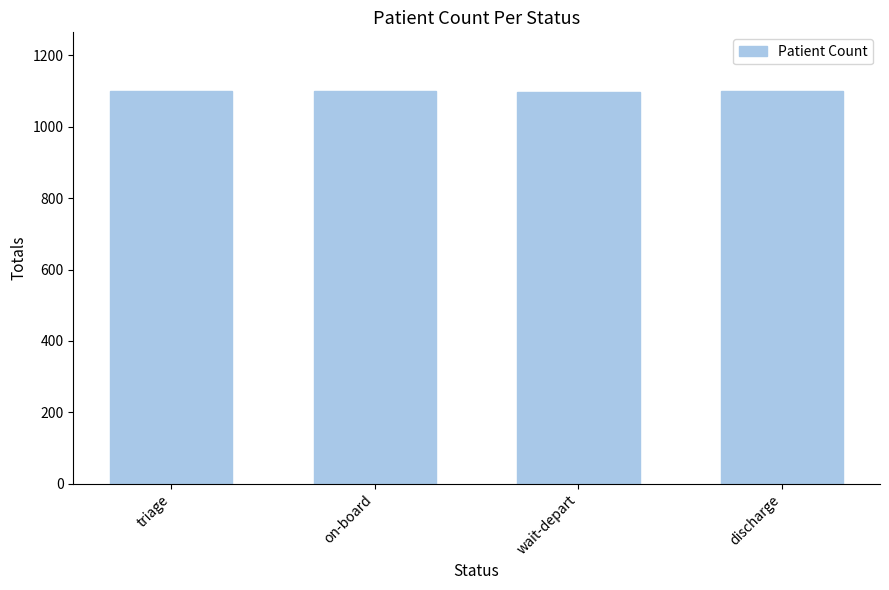

What is the approximate value at discharge?

1099